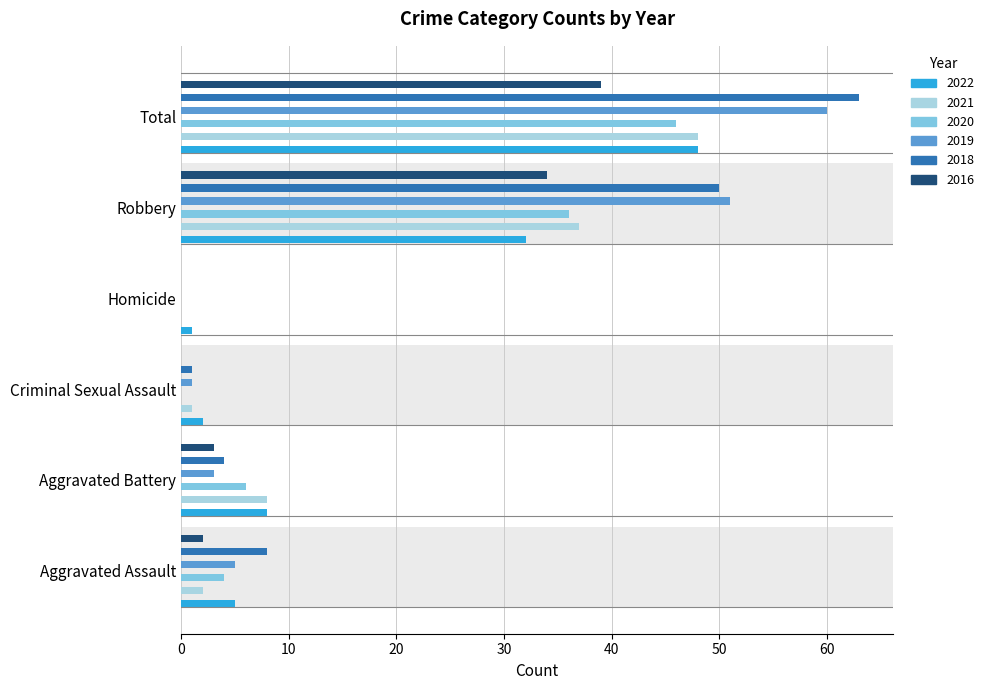

Where does the 2022 series first go above 8?

Robbery